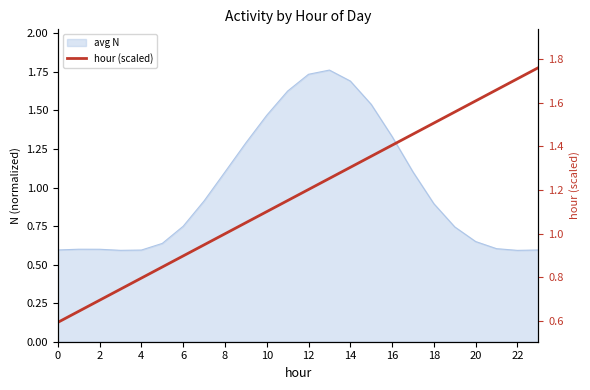

What is the difference between the second highest and second lowest values?

1.1